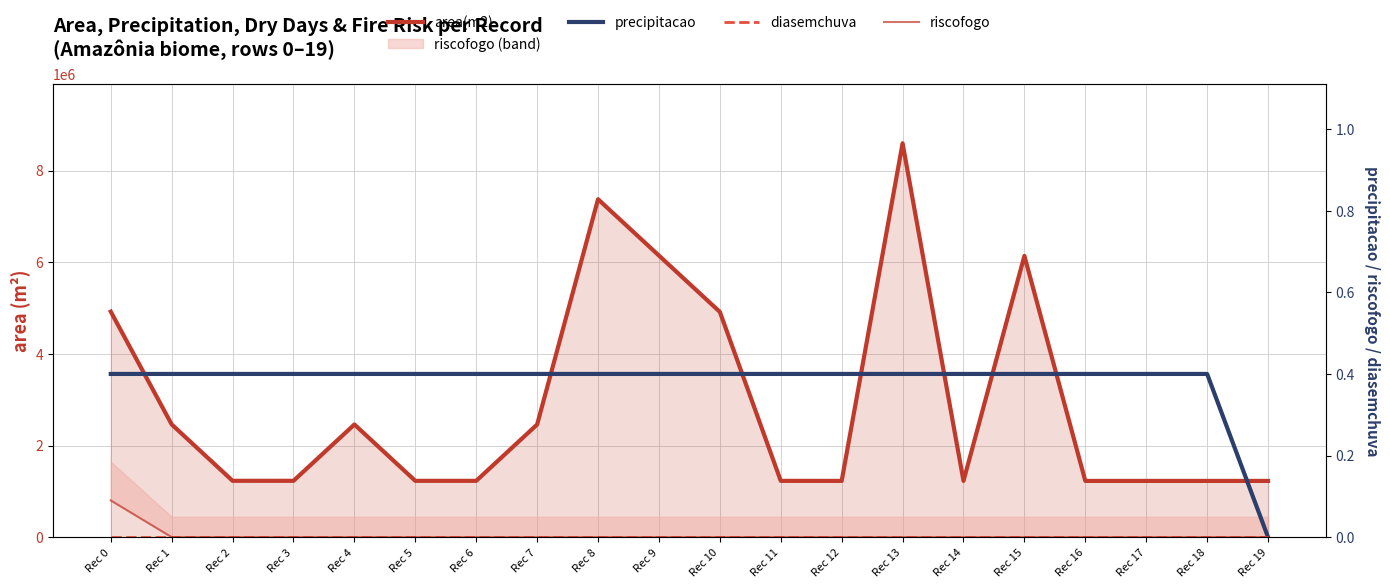

How many values in riscofogo are above zero?

1